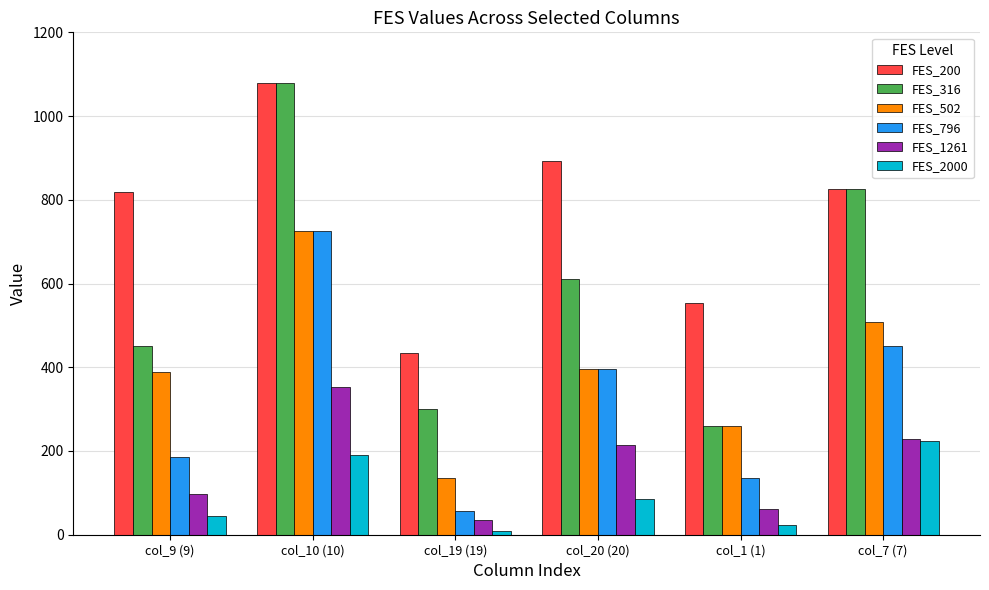

What is the average value of the FES_2000 series?

95.9